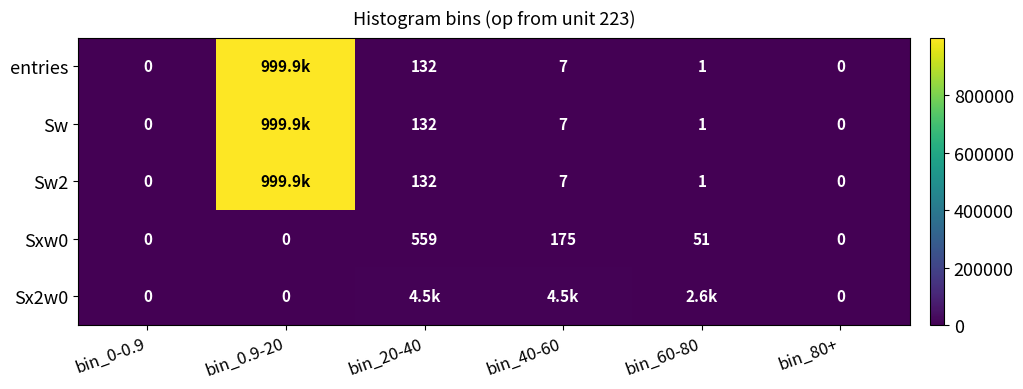

At which label does Sxw0 reach its peak?

bin_20-40